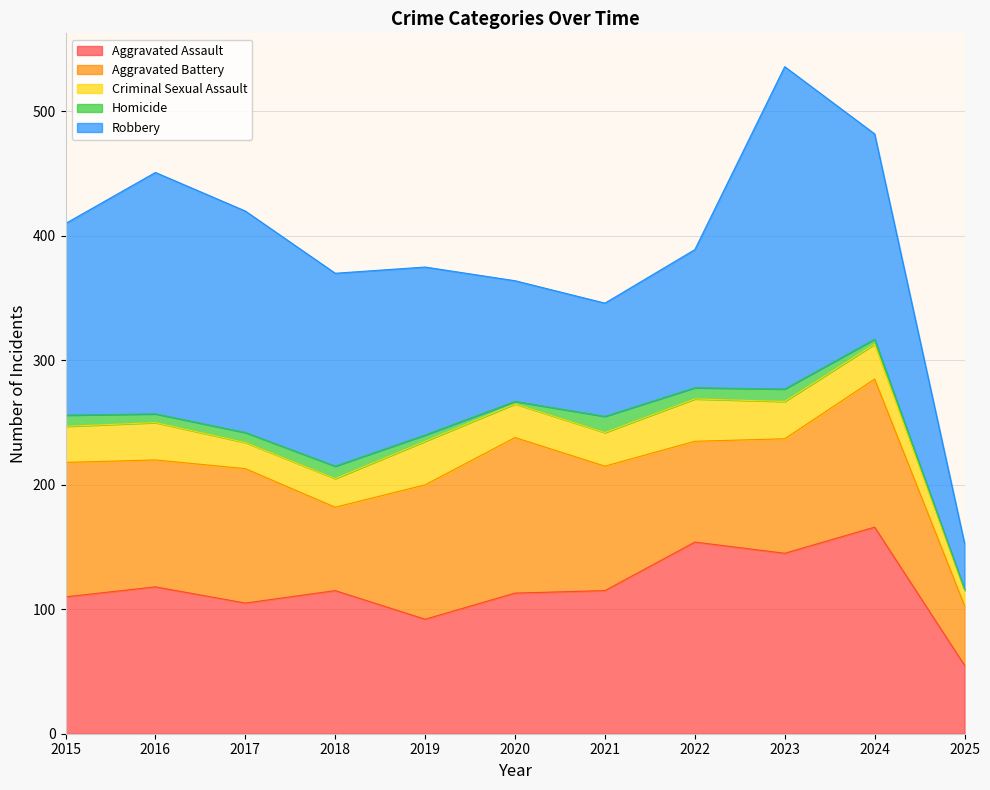

Which series changed the most between 2021 and 2024?

Robbery